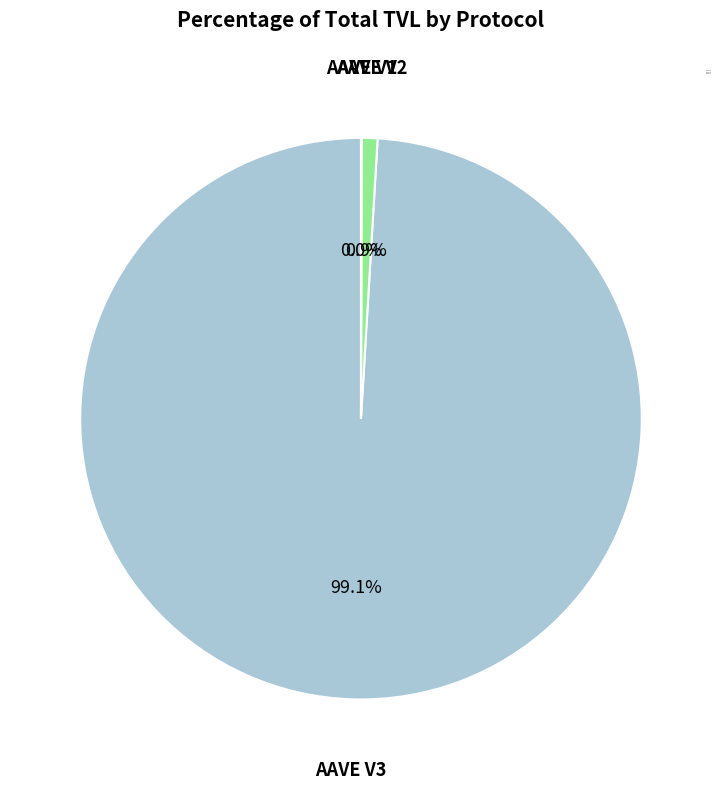

Is it true that AAVE V2 is 11% of the pie?

False